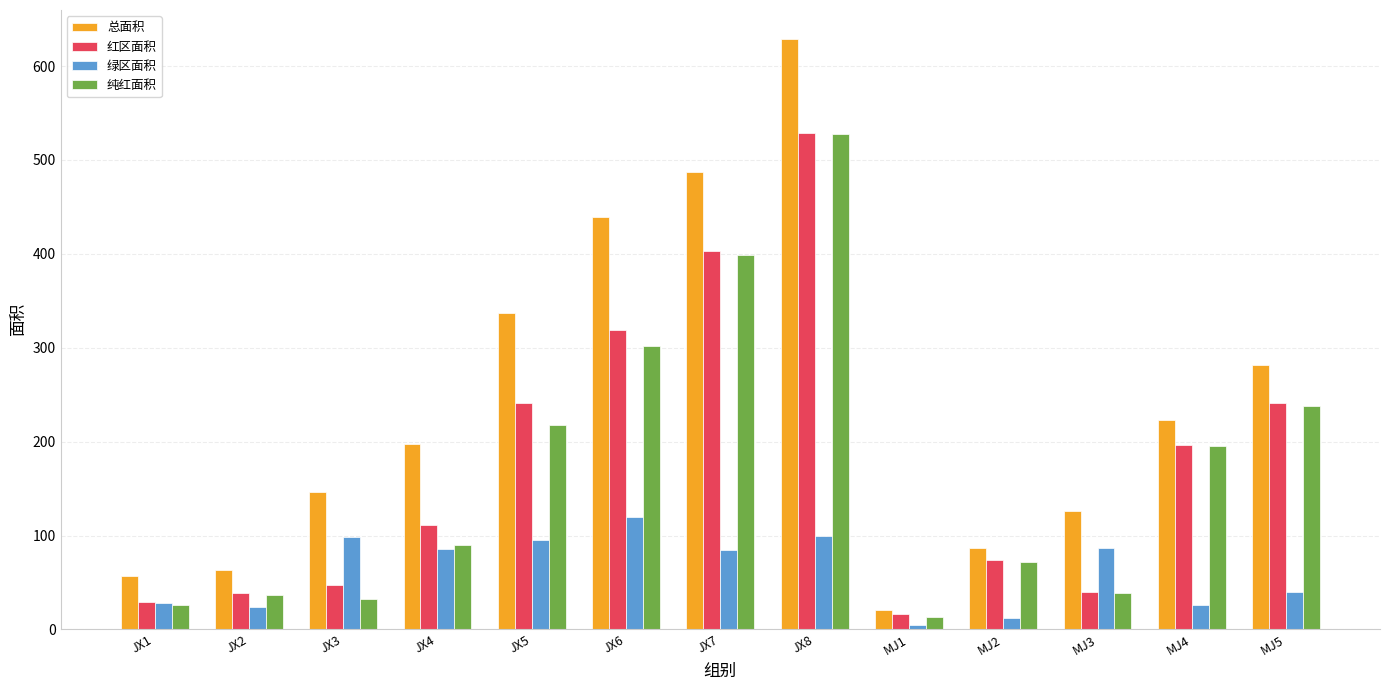

Between JX3 and JX6, which series saw the biggest shift?

总面积